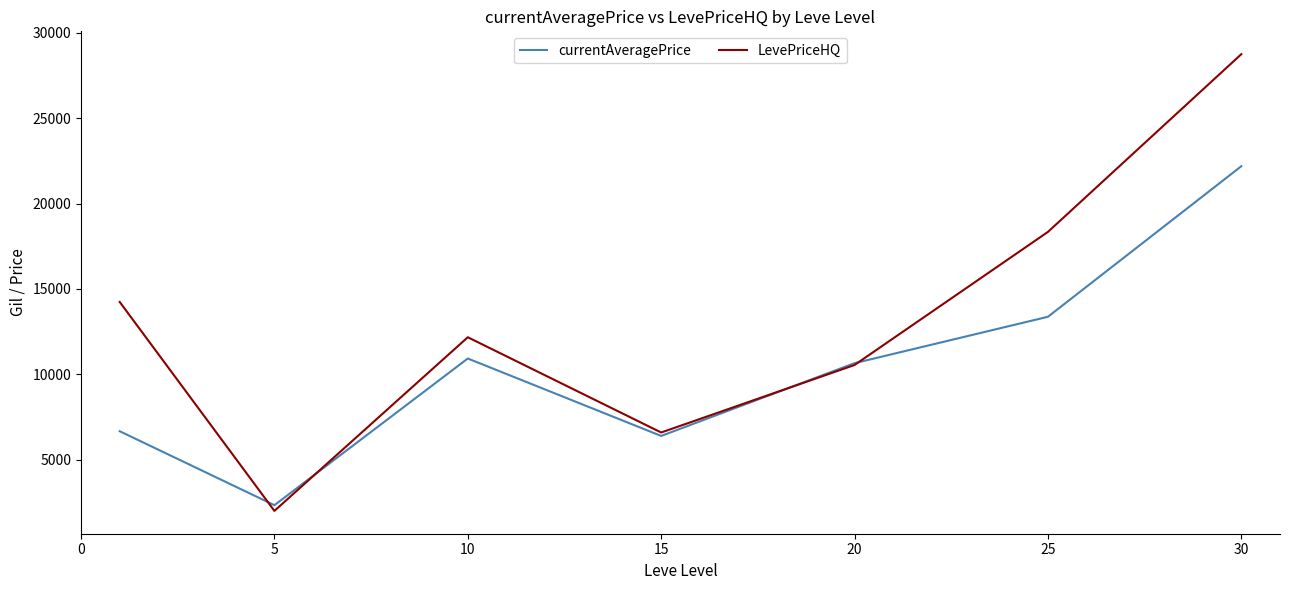

How many interior local peaks does the currentAveragePrice series have?

1